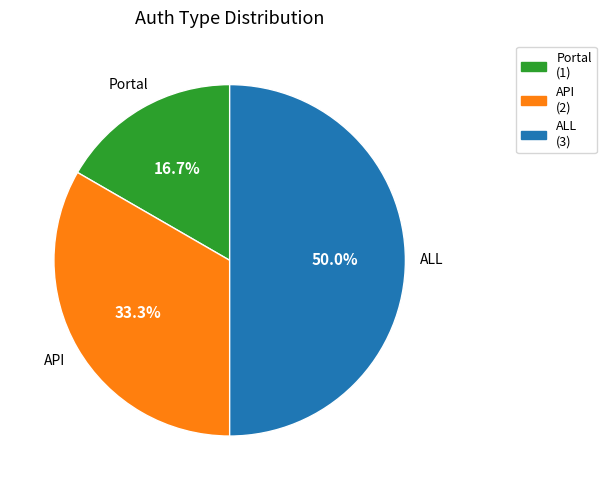

What is the smallest slice in the pie chart?

Portal